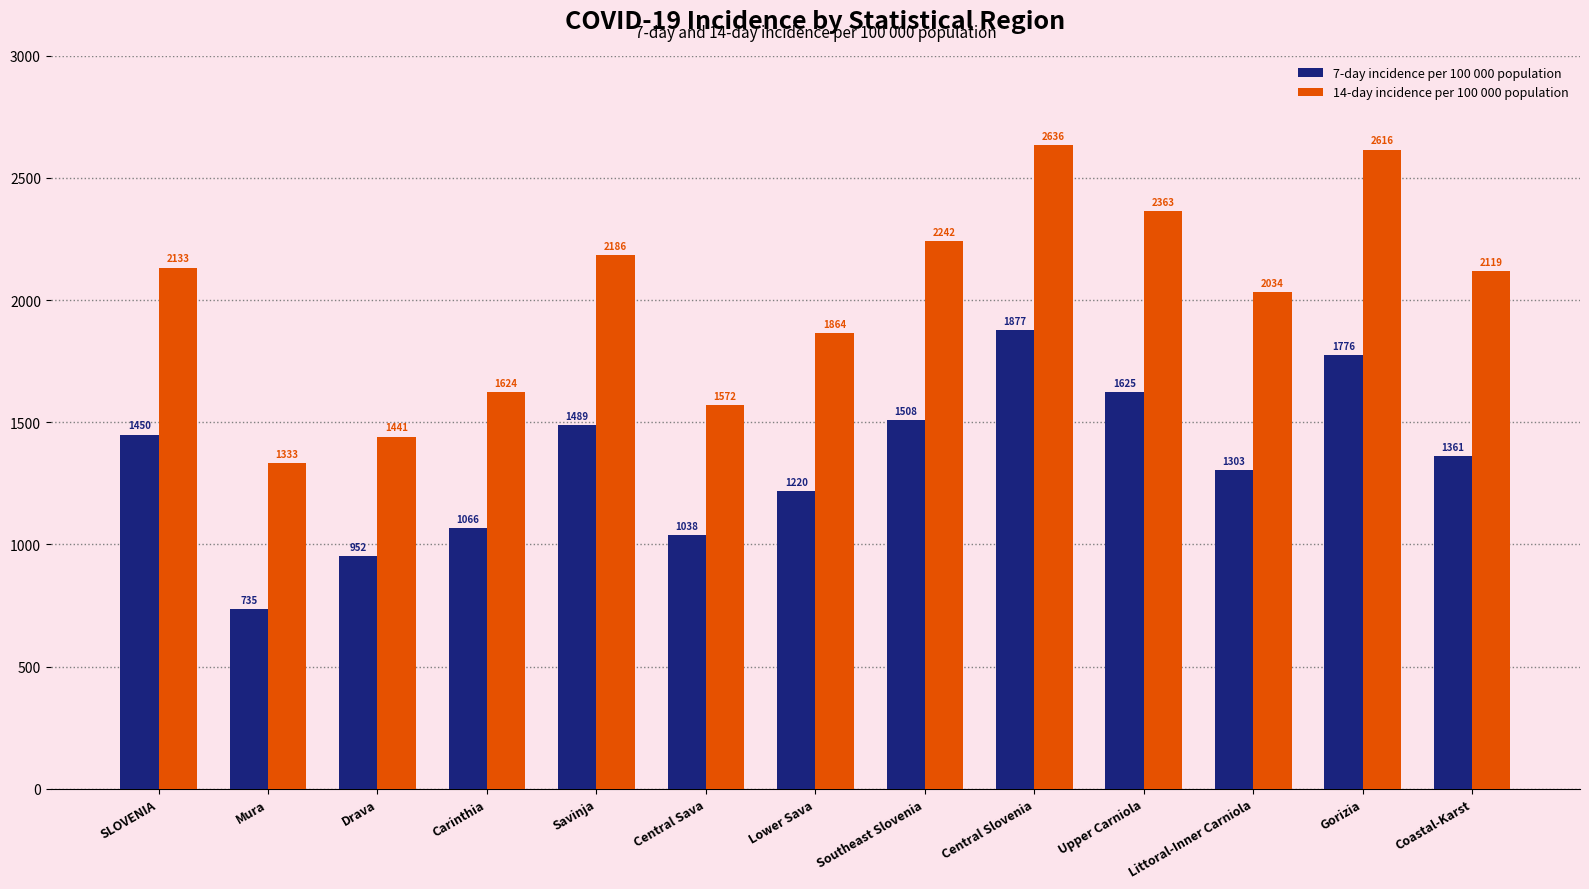

What is the sum of all 7-day incidence per 100 000 population values?

17398.6